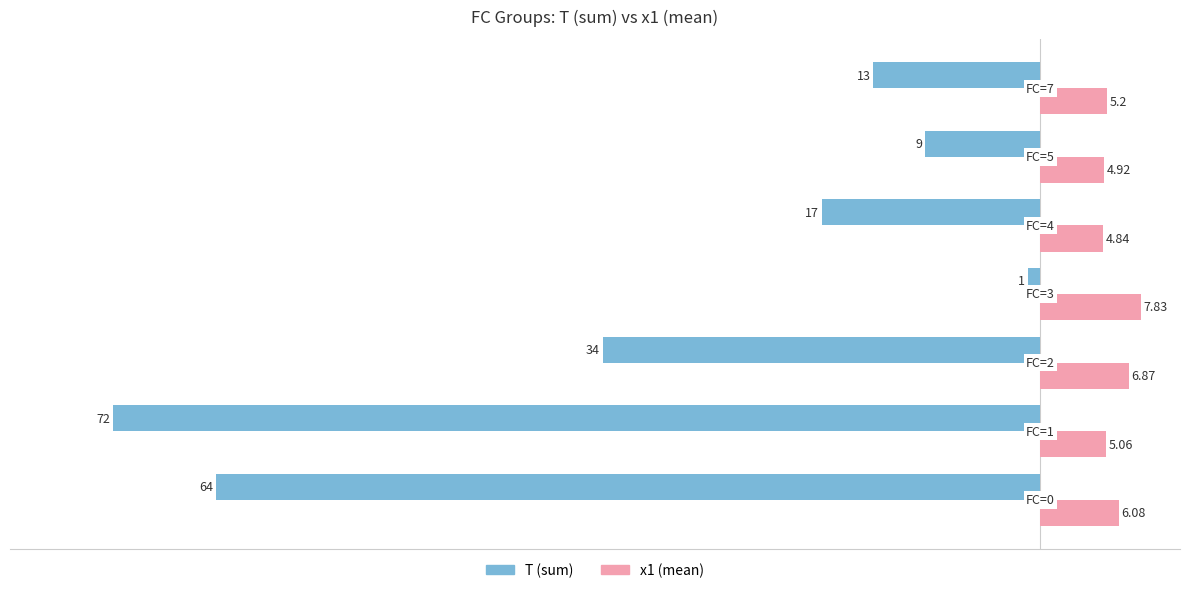

Count the number of categories in the chart.

7